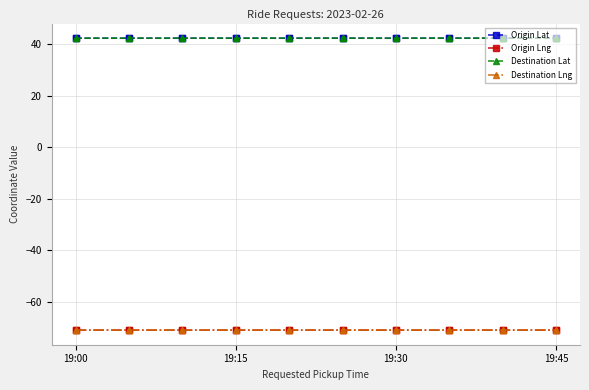

How many interior local peaks does the Origin Lat series have?

7